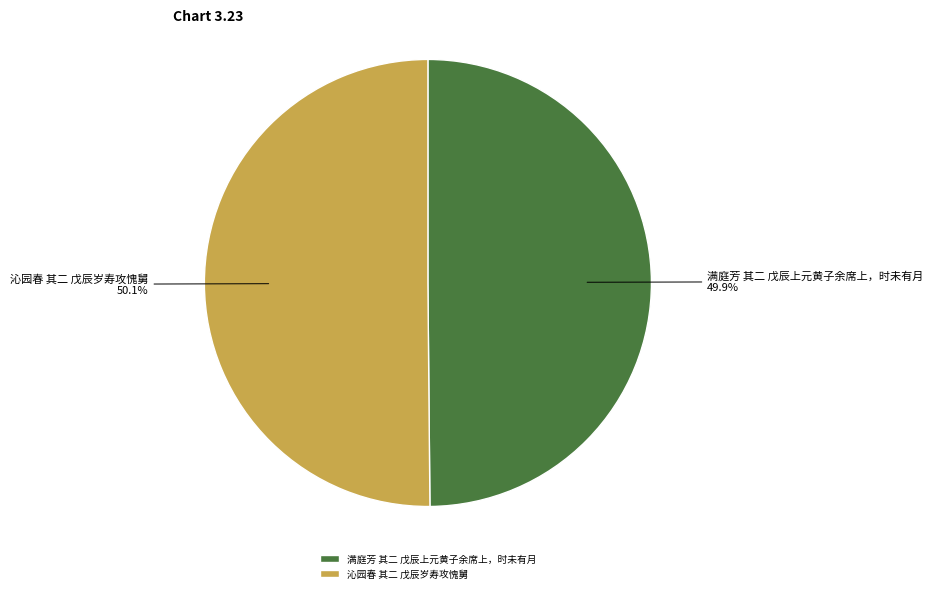

Combined, what portion of the pie is 沁园春 其二 戊辰岁寿攻愧舅 and 满庭芳 其二 戊辰上元黄子余席上，时未有月?

100.0%